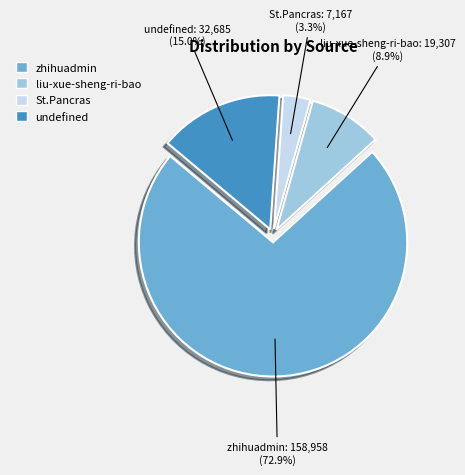

Does zhihuadmin account for over 50% of the chart?

Yes